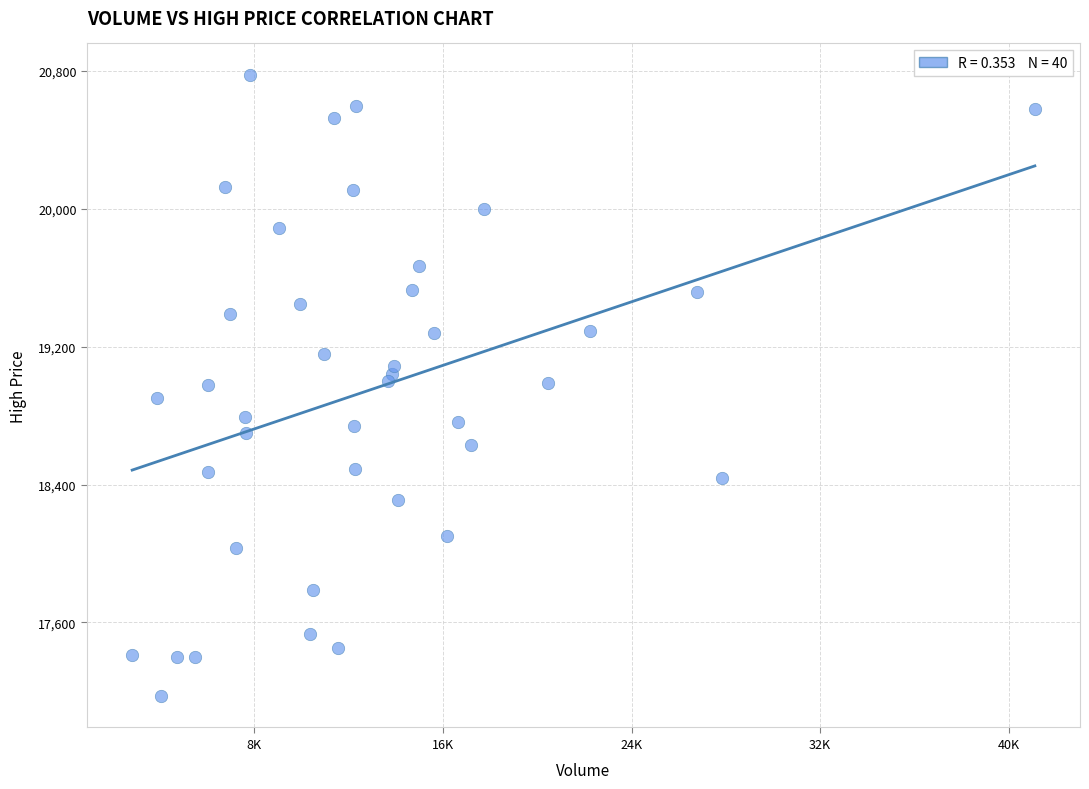

What is the range of Y values (max minus min)?

3610